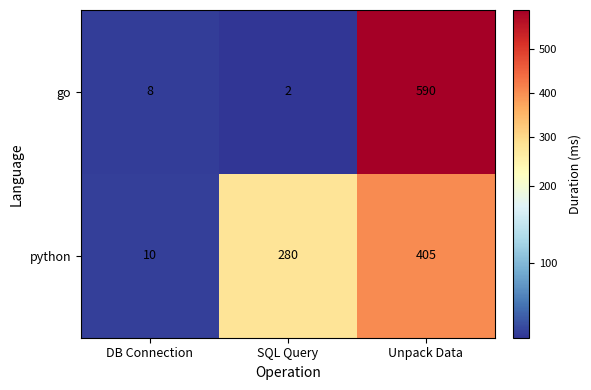

Which series has the largest range (max minus min)?

go